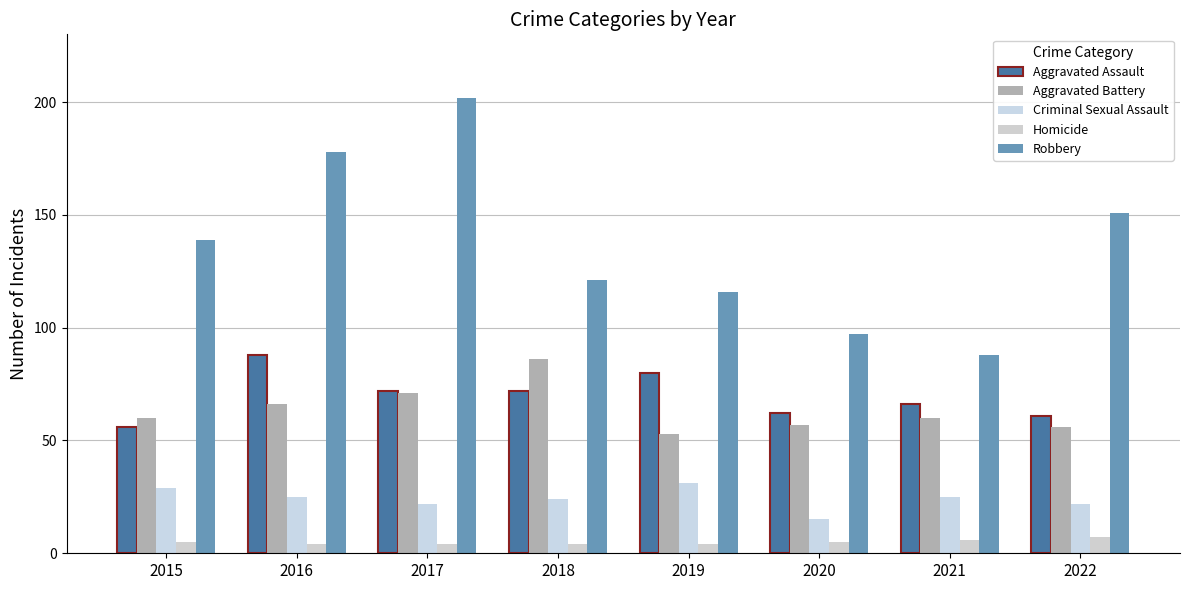

List the series in order of their peak value, lowest first.

Homicide, Criminal Sexual Assault, Aggravated Battery, Aggravated Assault, Robbery